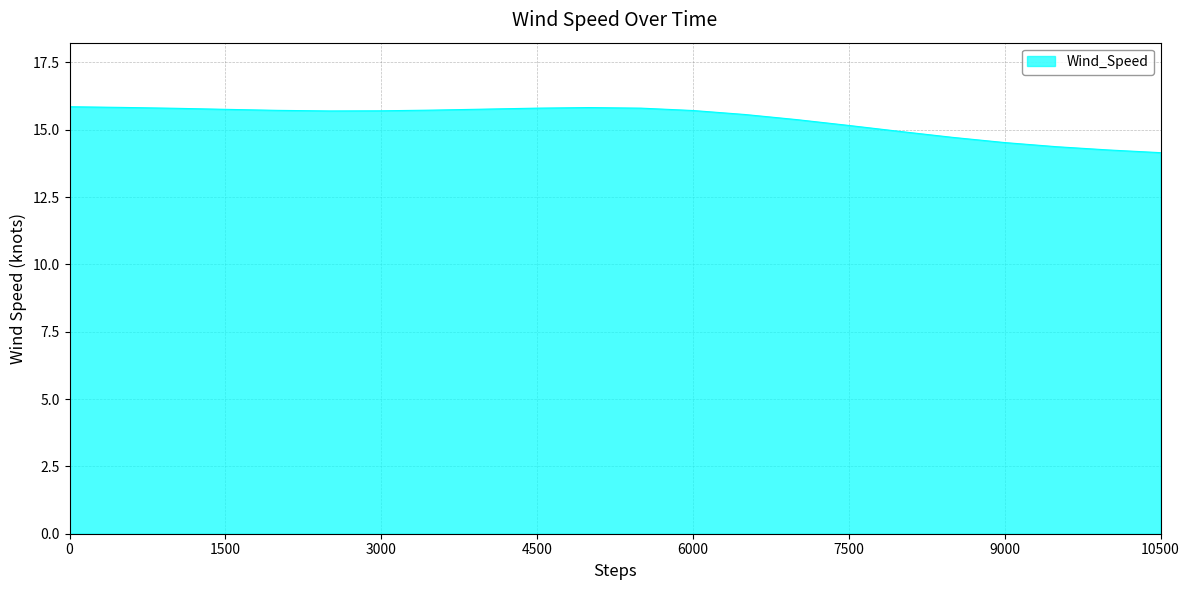

What is the difference between the maximum and minimum values?

1.7